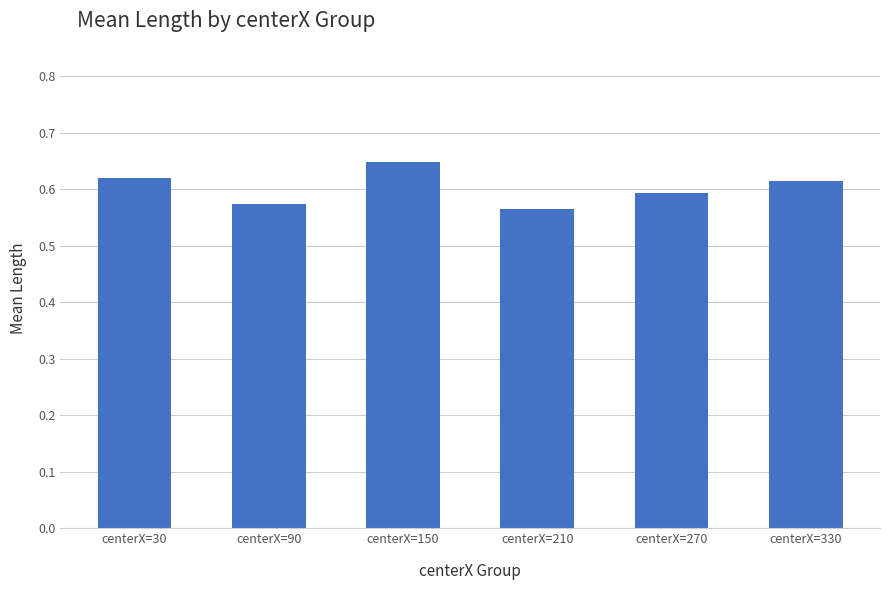

What is the difference between the maximum and minimum values?

0.1